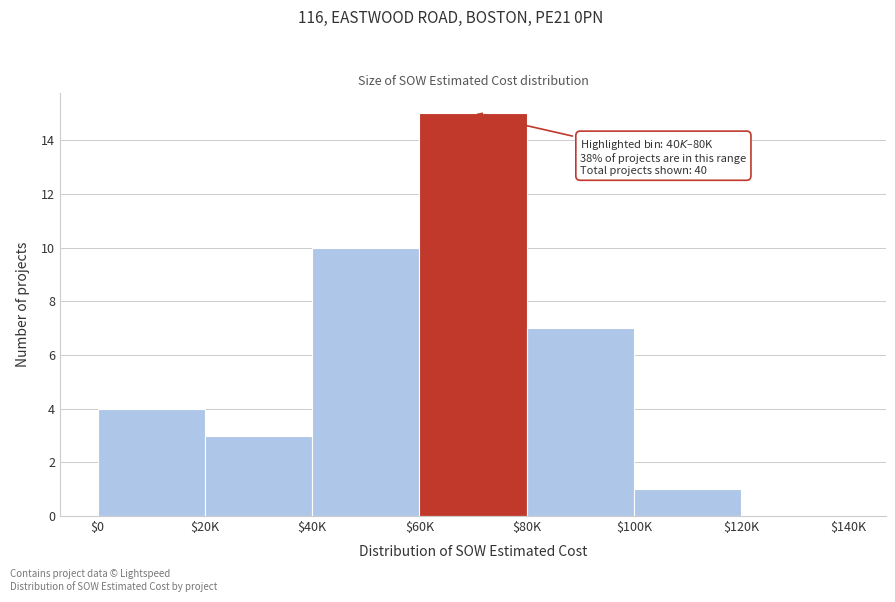

True or false: the data shows 1 at $100K.

True